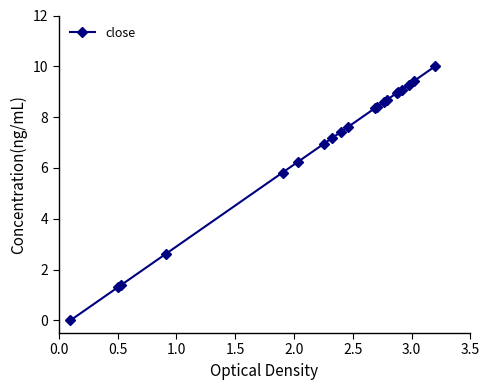

How many positive values are there?

19